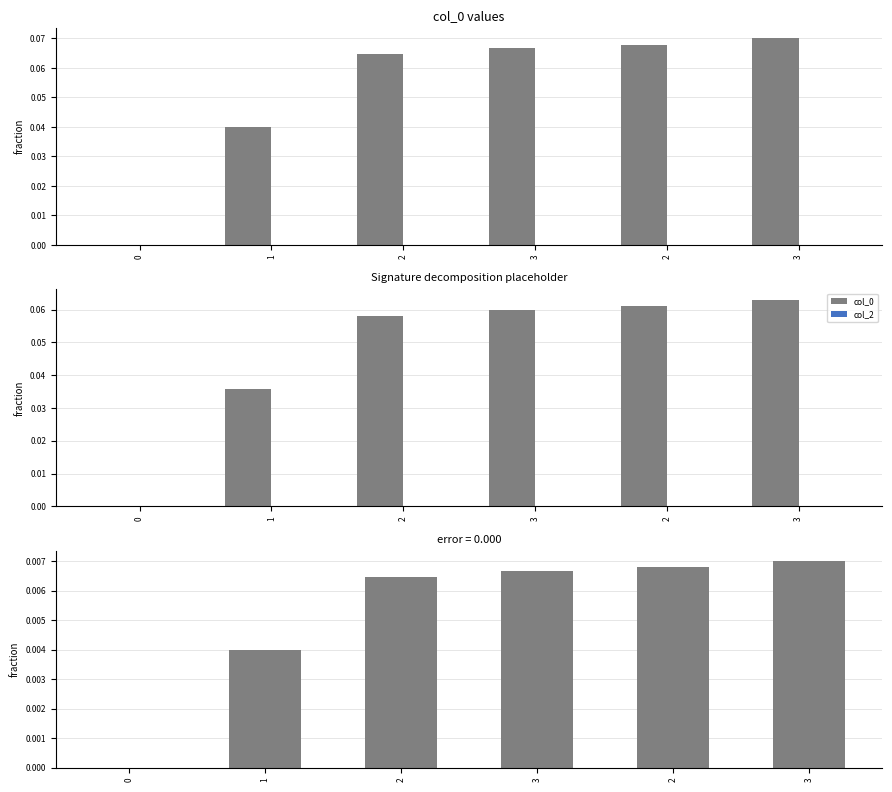

Which series has the largest total across all categories?

col_0